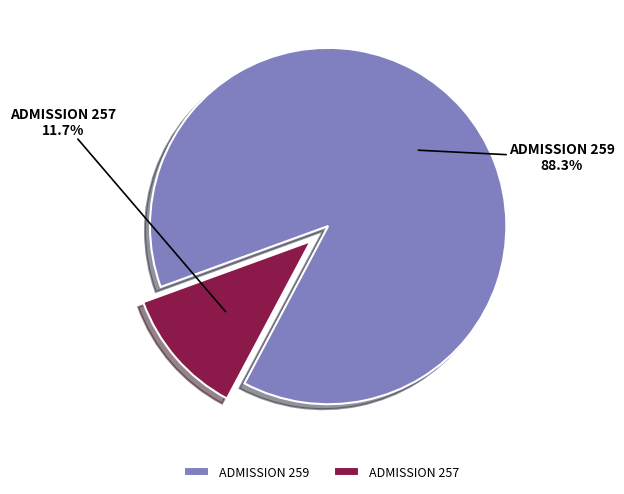

Which category accounts for the majority?

ADMISSION 259